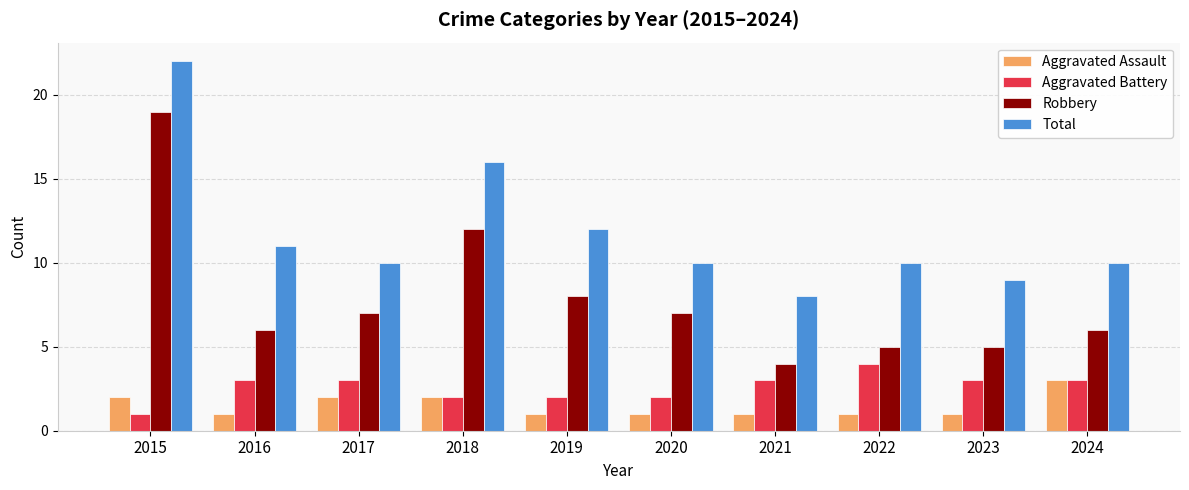

Which series has the largest range (max minus min)?

Robbery